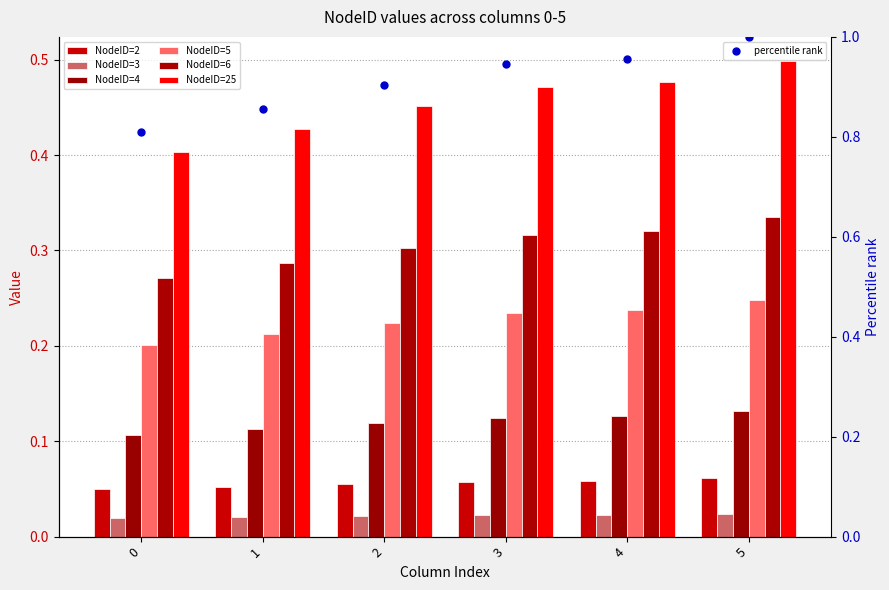

Which series has the largest total across all categories?

NodeID=25